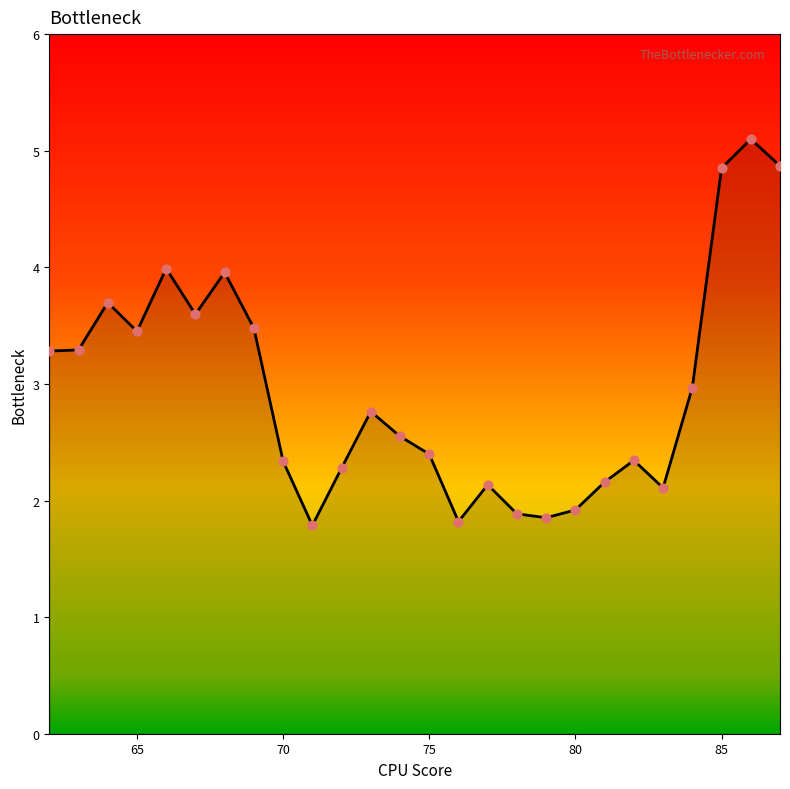

What is the minimum value shown in the chart?

1.8